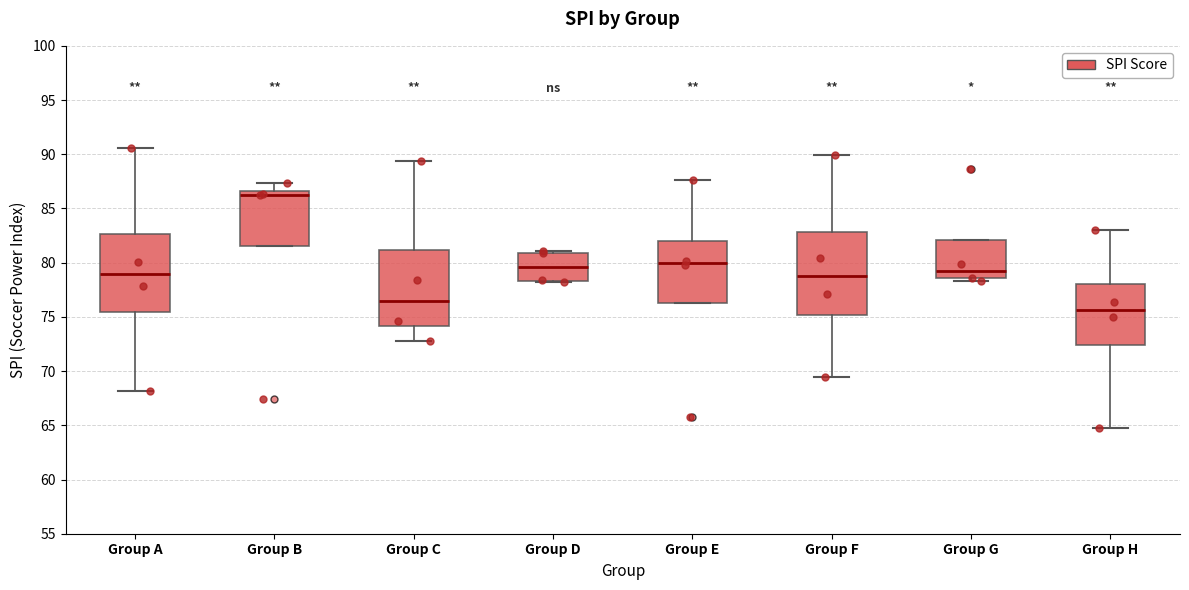

Which box has the highest median line?

Group B